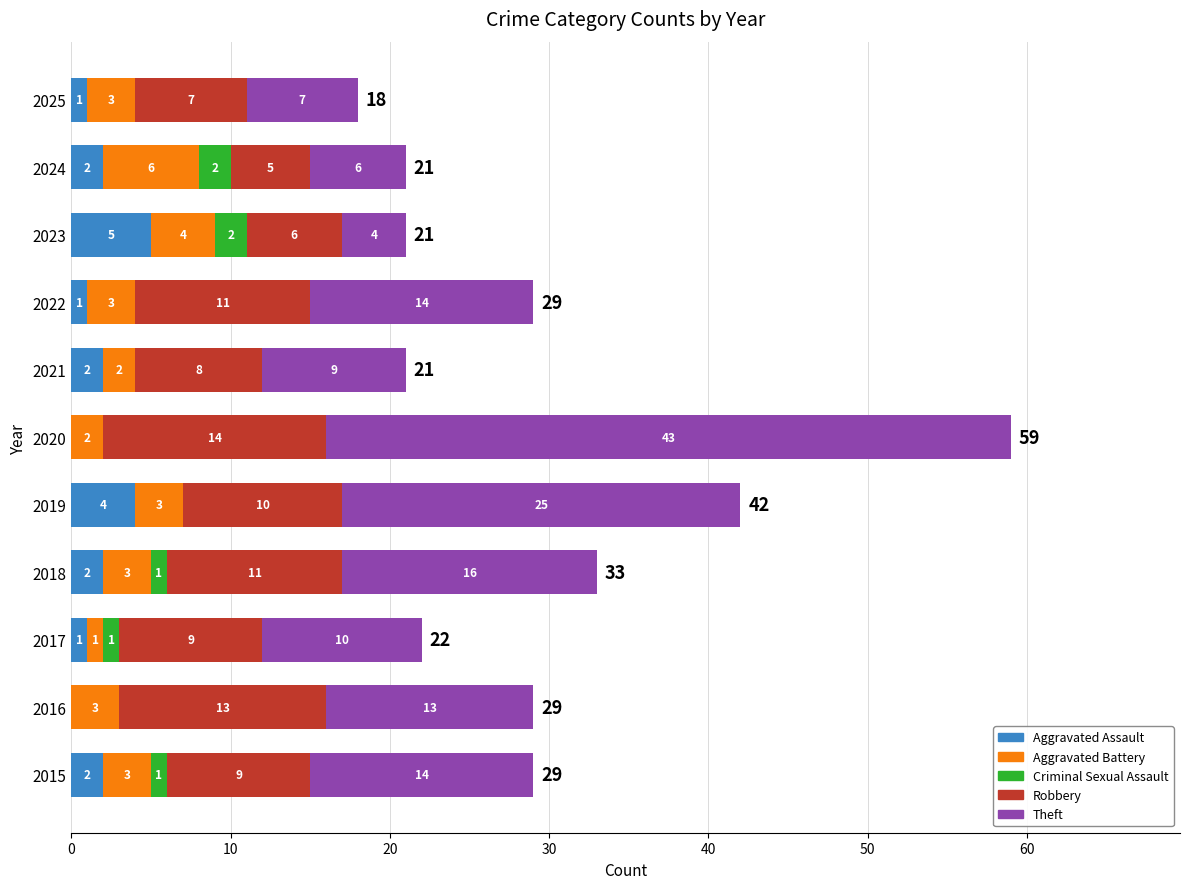

What is the highest value of the Aggravated Assault series?

5